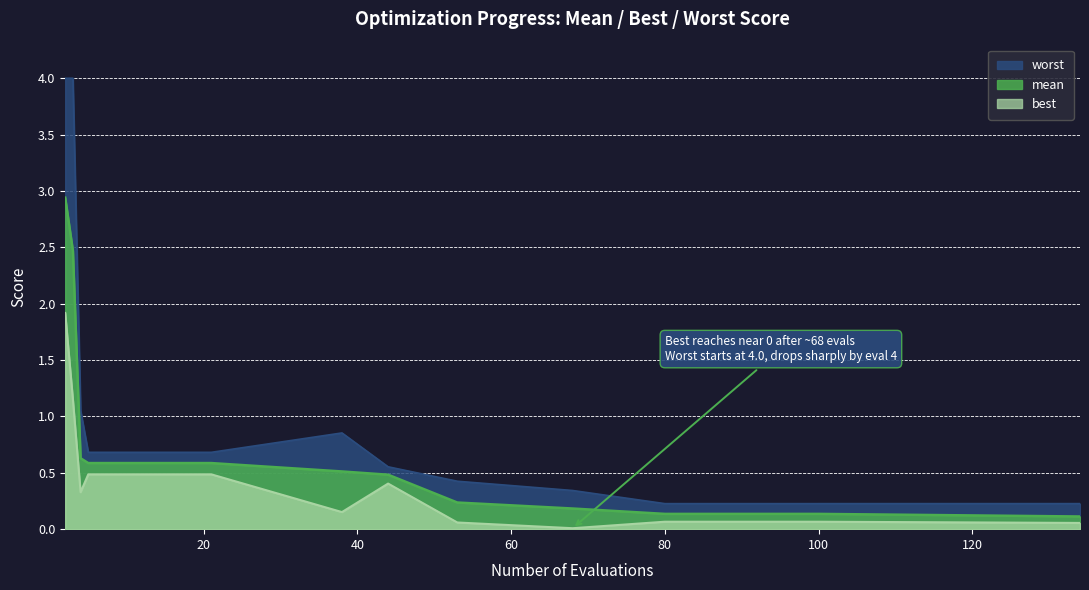

At which category is the sum across all series the highest?

2